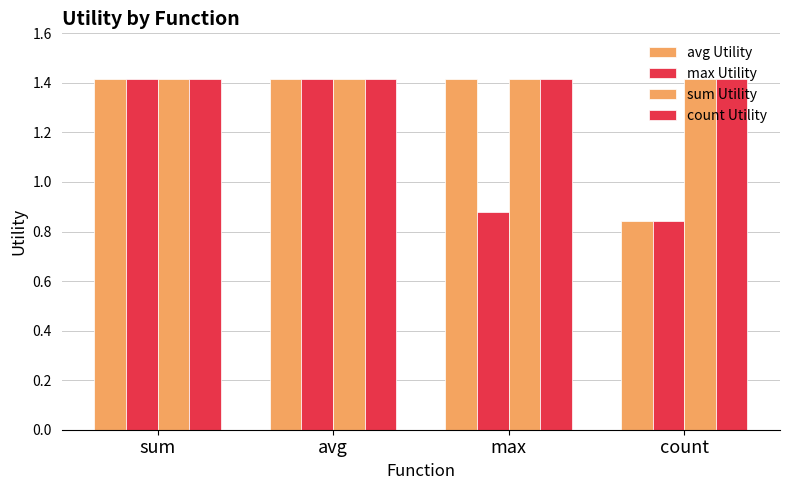

How many values in the max Utility series exceed 1?

2